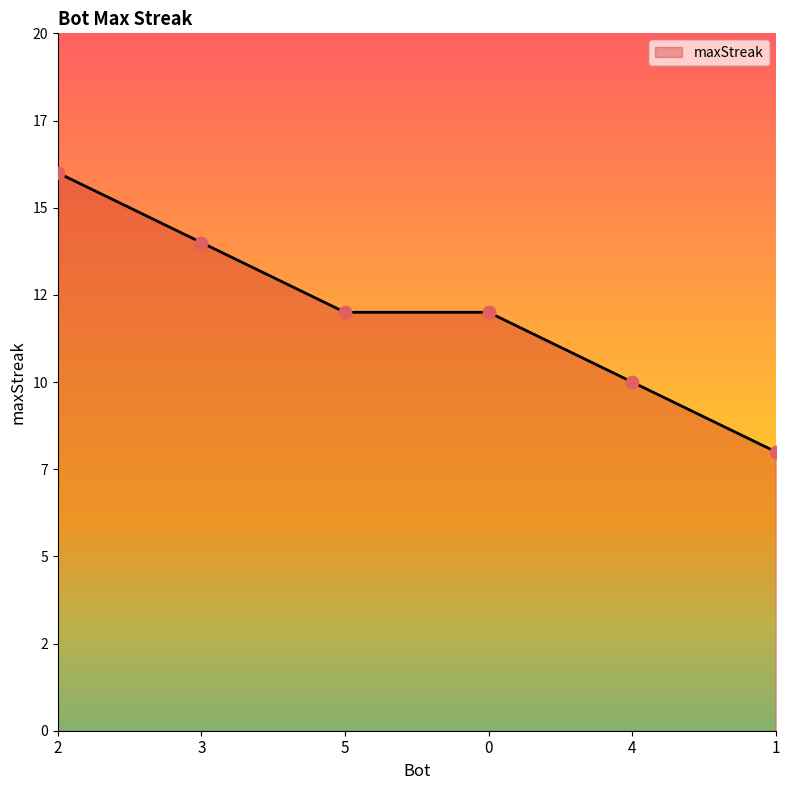

Between 2 and 1, which is larger?

2